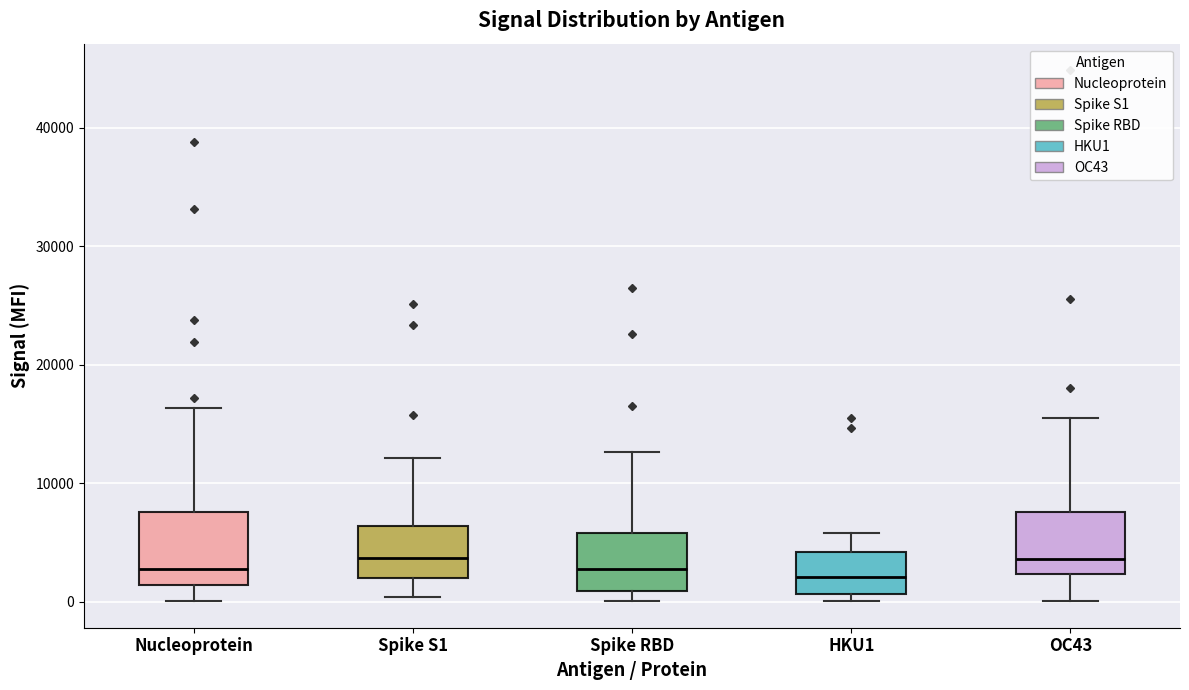

Reading left to right, read every box against the y-axis: the position of its median line, the range the box covers, and the ends of its whiskers. The values are not printed on the chart, so give them approximately, as read against the axis.

Nucleoprotein: median 3000, box 1000 to 8000, whiskers 0 to 16000
Spike S1: median 4000, box 2000 to 6000, whiskers 0 to 12000
Spike RBD: median 3000, box 1000 to 6000, whiskers 0 to 13000
HKU1: median 2000, box 1000 to 4000, whiskers 0 to 6000
OC43: median 4000, box 2000 to 8000, whiskers 0 to 15000